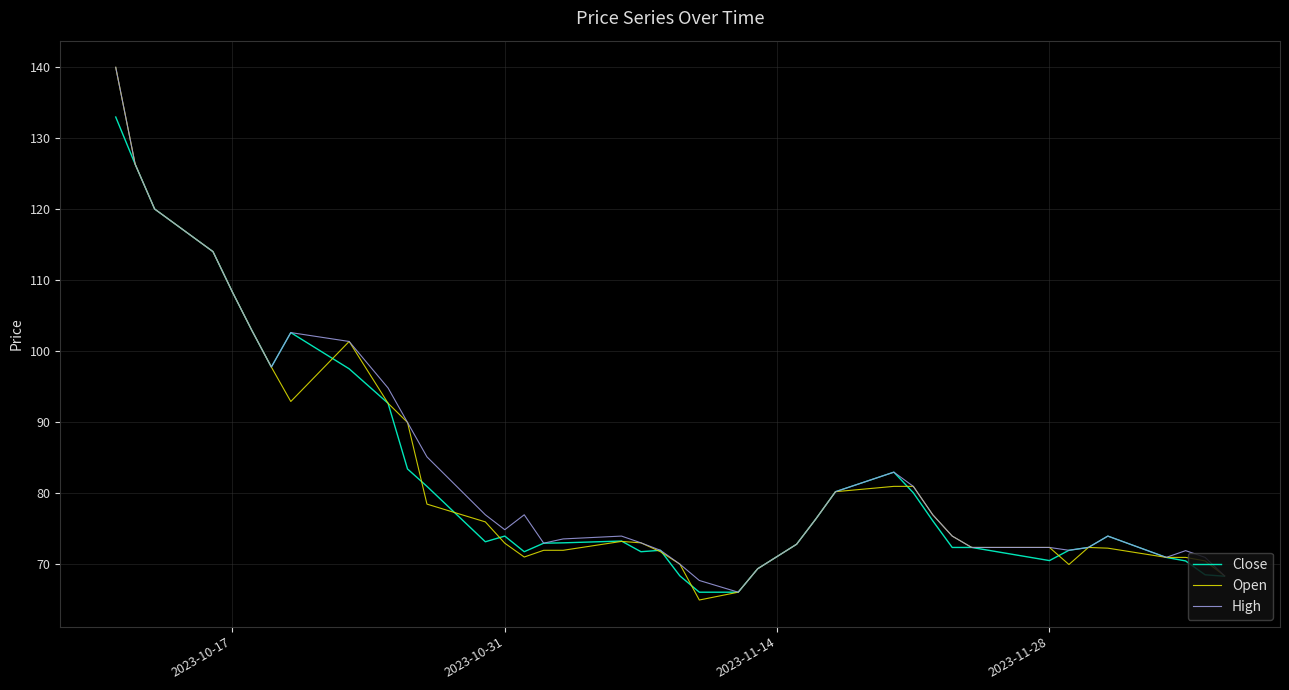

What is the smallest value displayed?

65.0